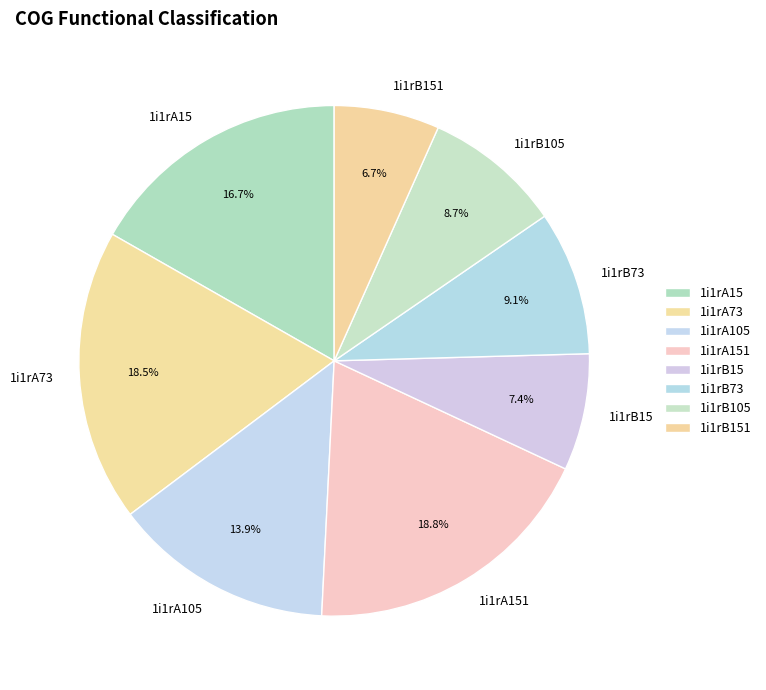

Which slice is the smallest?

1i1rB151